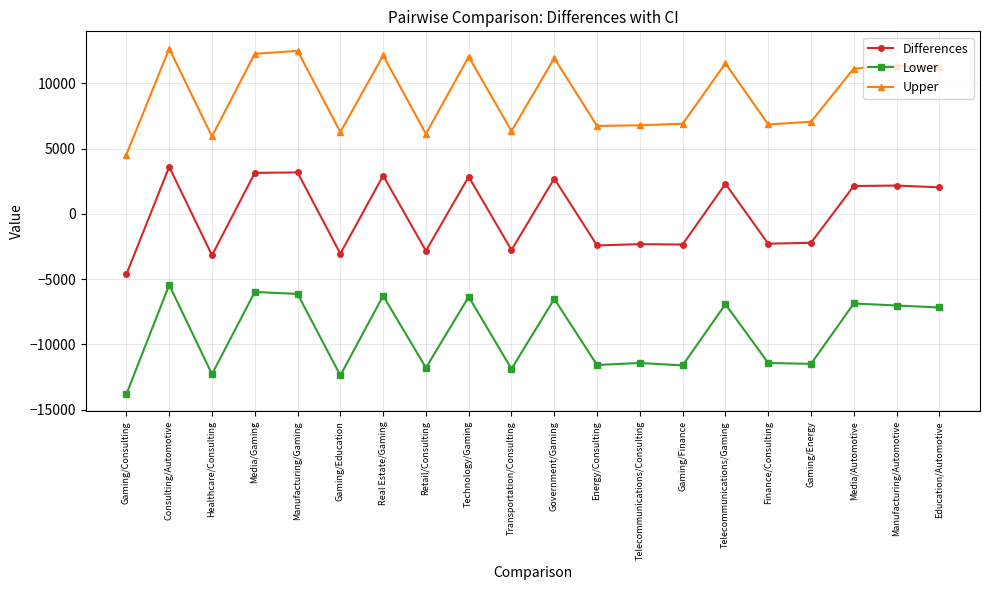

Read the Lower value at Gaming/Consulting.

-13799.3